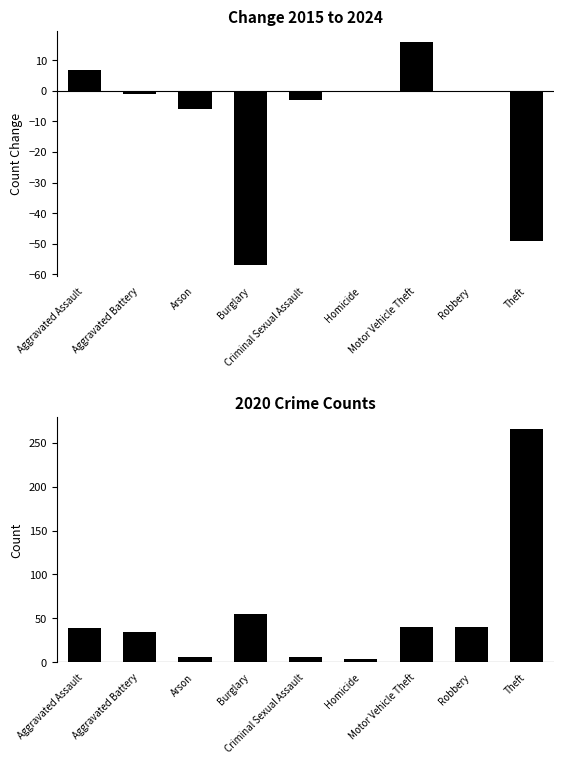

The value of Change 2015-2024 at Homicide is 0. True or false?

True